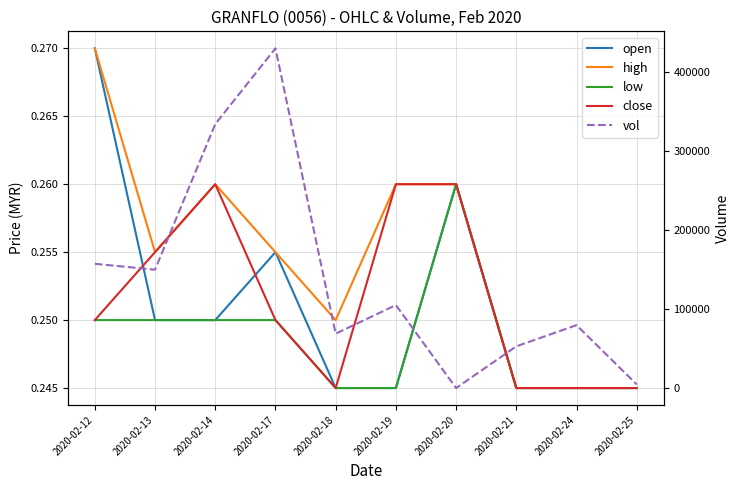

What value does the vol series have at 2020-02-19?

105000.0